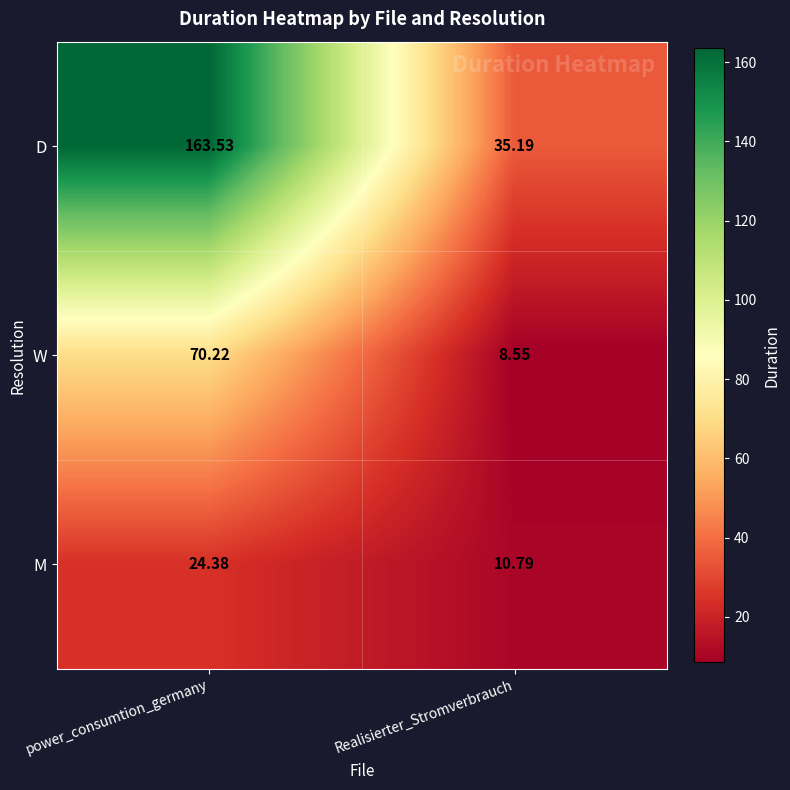

At which label does D reach its peak?

power_consumtion_germany